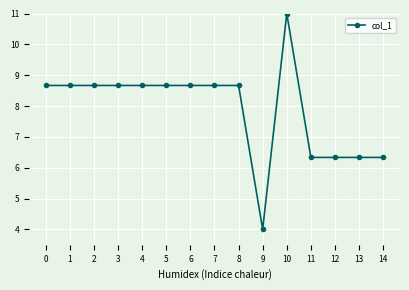

What is the sum of the values at 12 and 14?

12.7